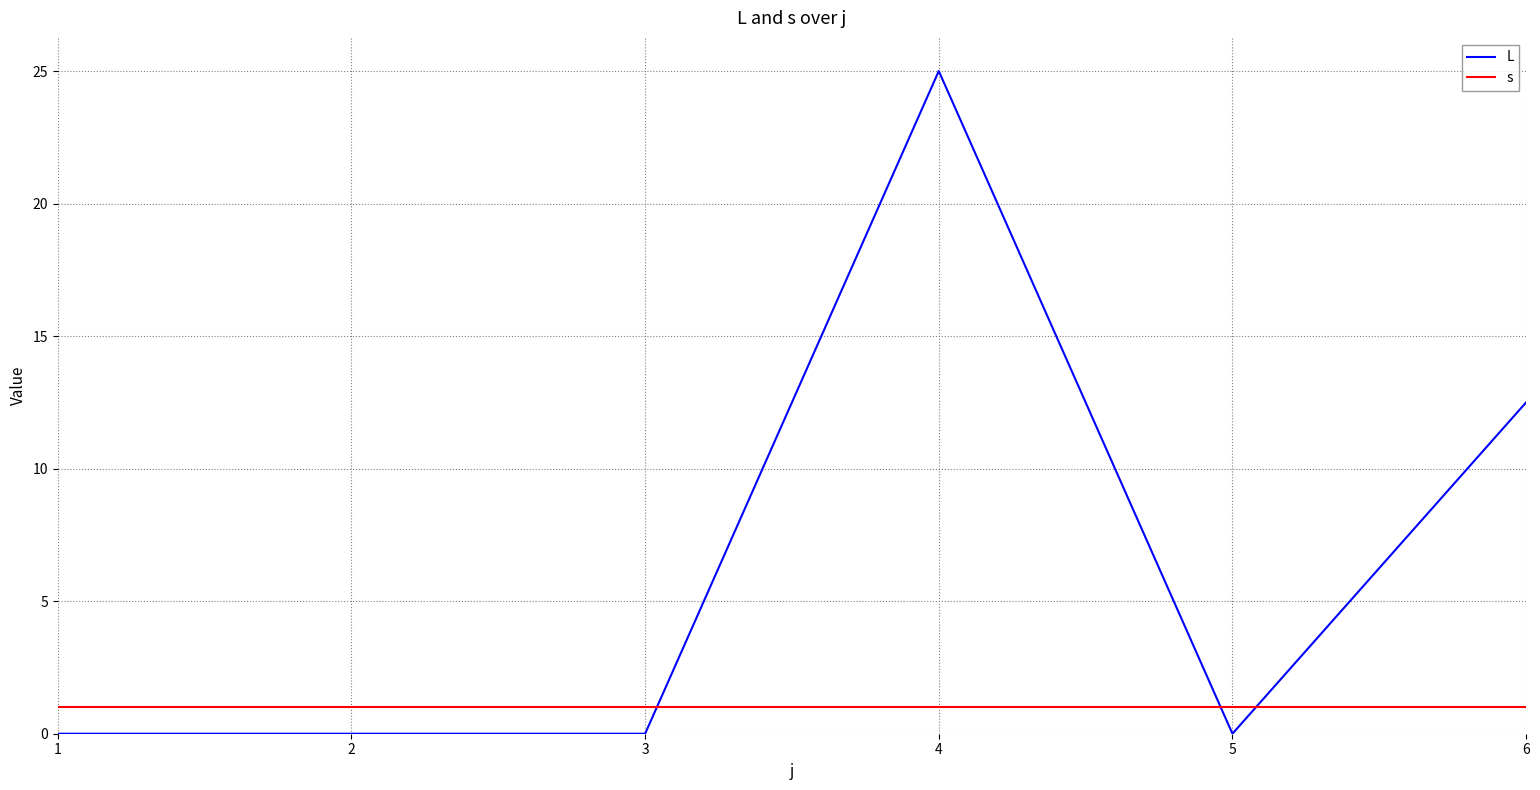

Reading left to right, transcribe all the data shown in this chart.

L: 1=0.0	2=0.0	3=0.0	4=25.0	5=0.0	6=12.5
s: 1=1.0	2=1.0	3=1.0	4=1.0	5=1.0	6=1.0